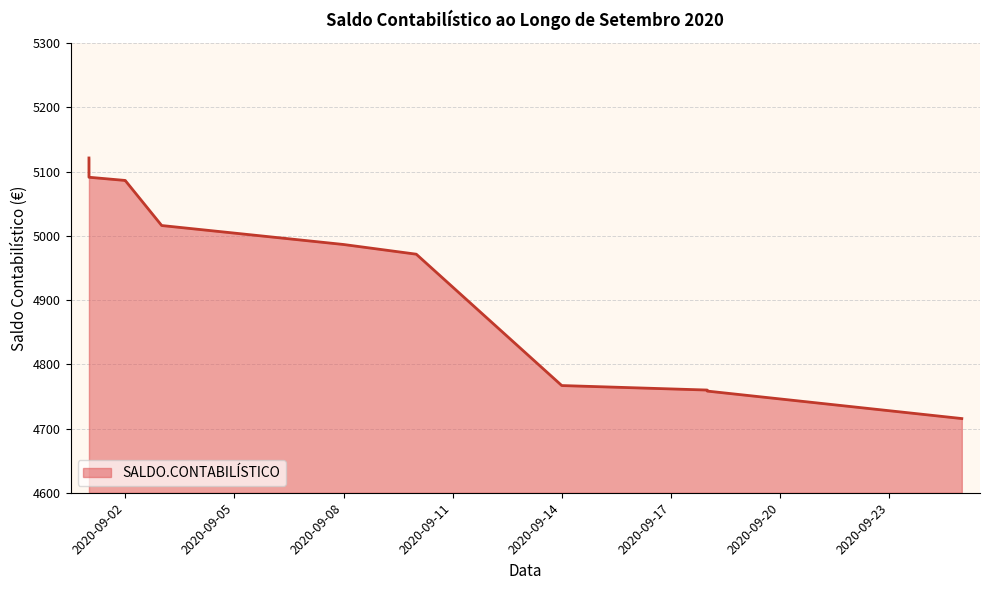

What is the difference between the maximum and second lowest values?

362.8